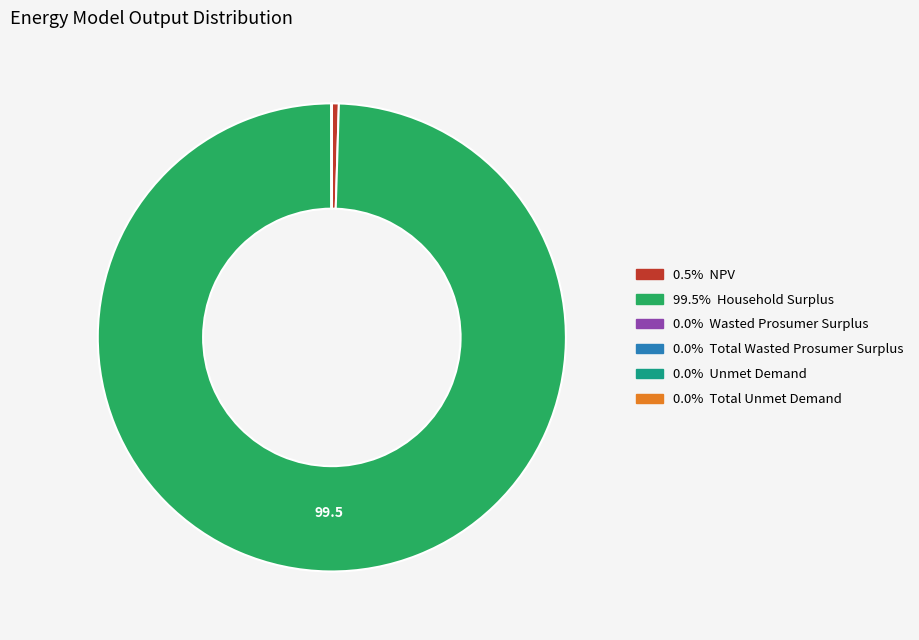

Is there any slice that represents more than half of the pie?

Yes